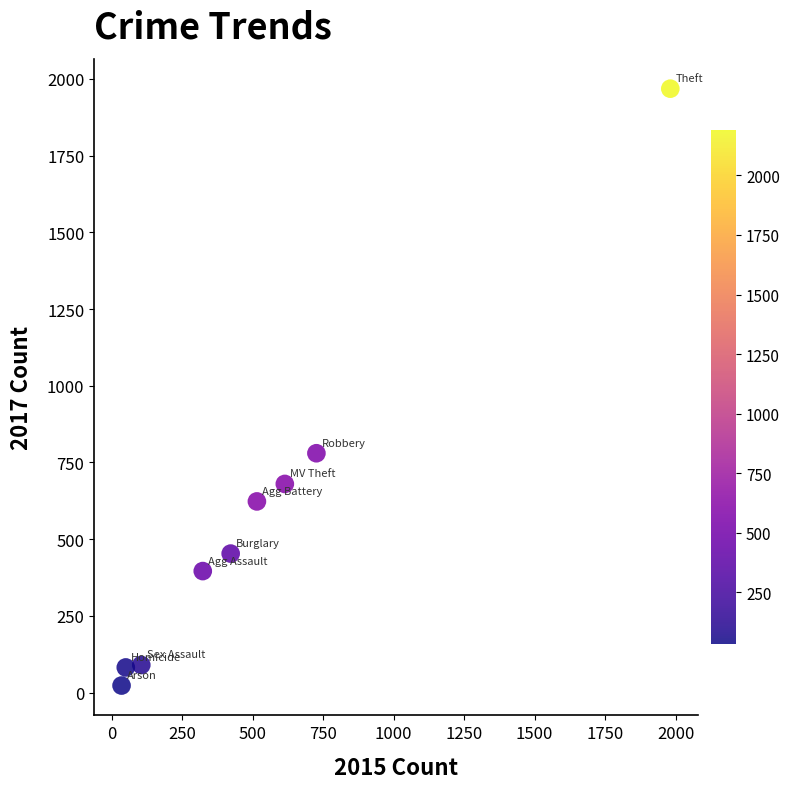

What is the range of Y values (max minus min)?

1945